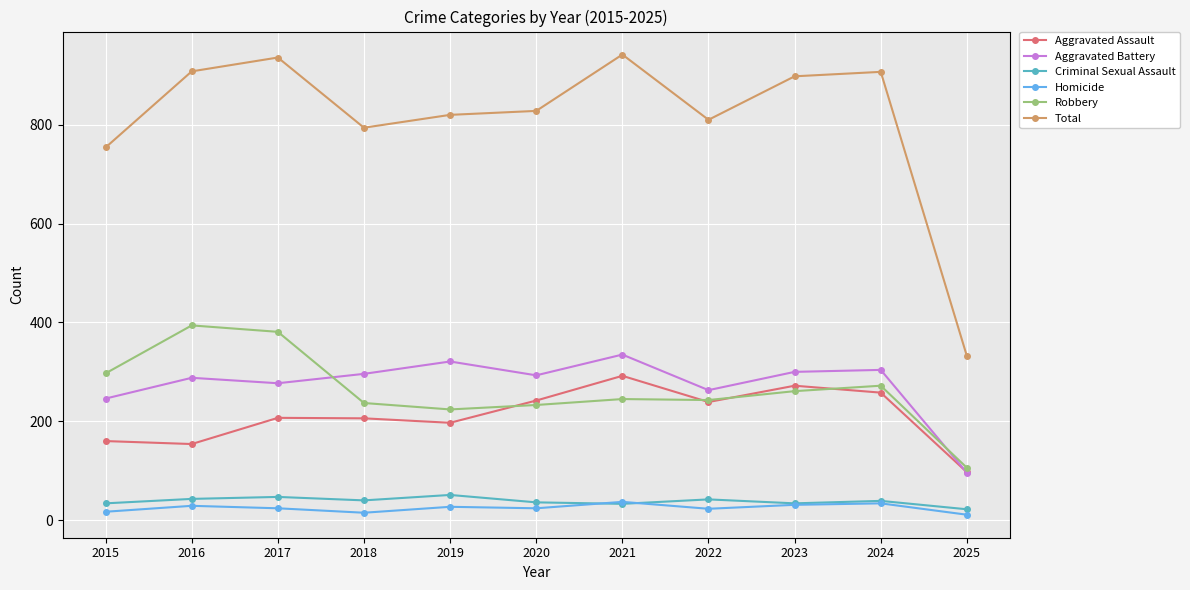

How many lines are shown in the chart?

6